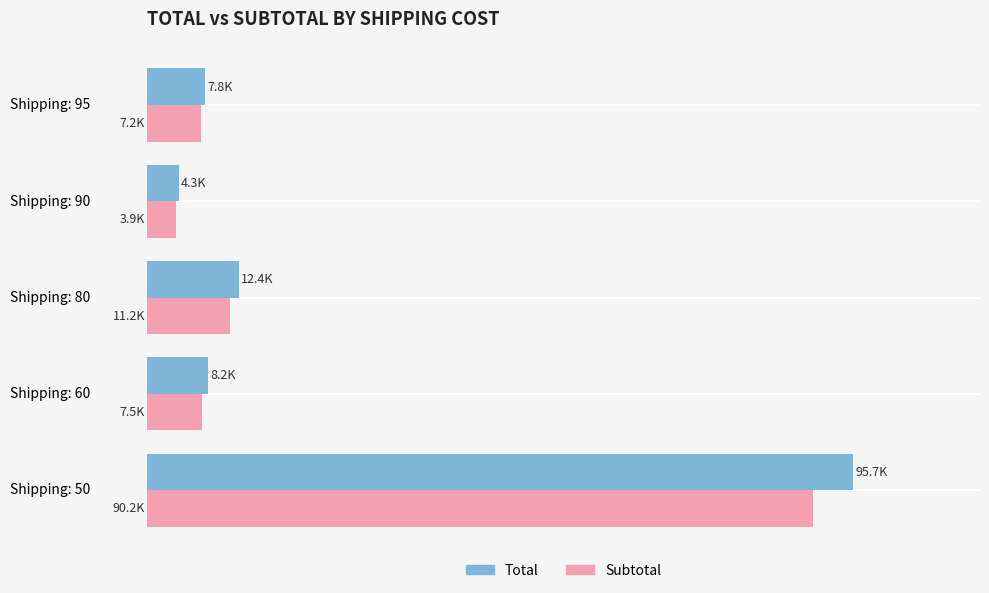

What are all the series names shown in the legend?

Total, Subtotal